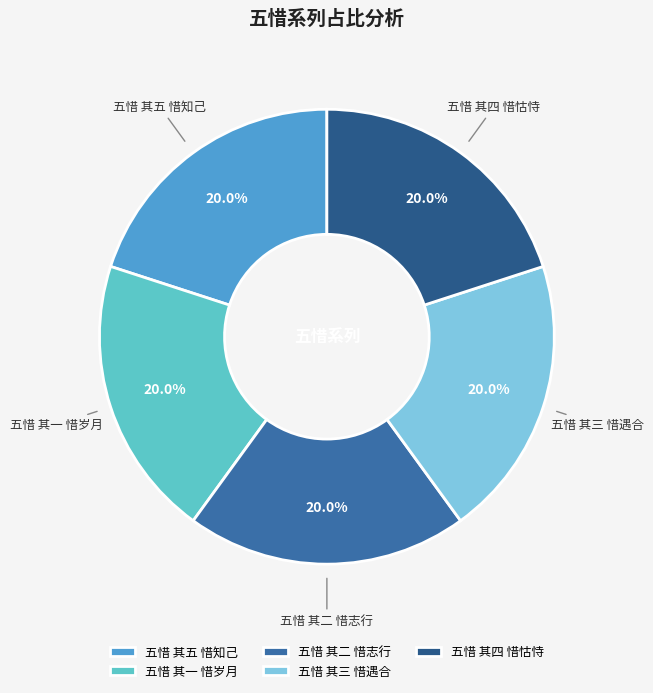

Approximately how many times larger is the value at 五惜 其一 惜岁月 compared to 五惜 其五 惜知己?

1.0